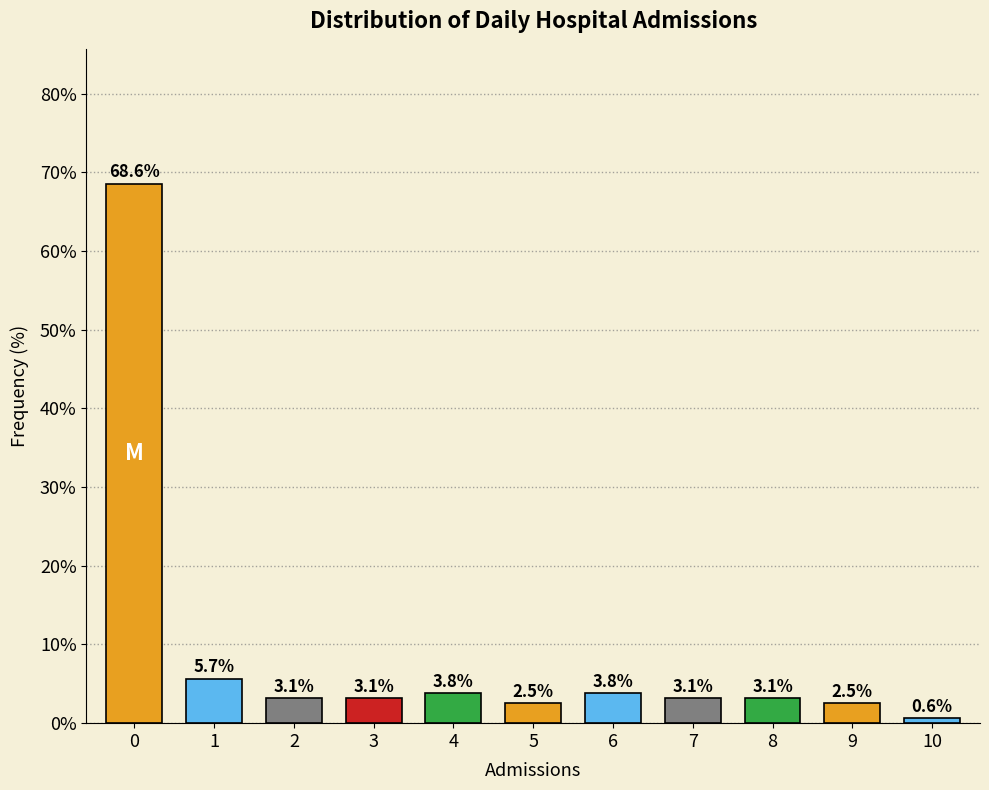

Reading left to right, list all the values displayed in this chart.

0=68.6	1=5.7	2=3.1	3=3.1	4=3.8	5=2.5	6=3.8	7=3.1	8=3.1	9=2.5	10=0.6